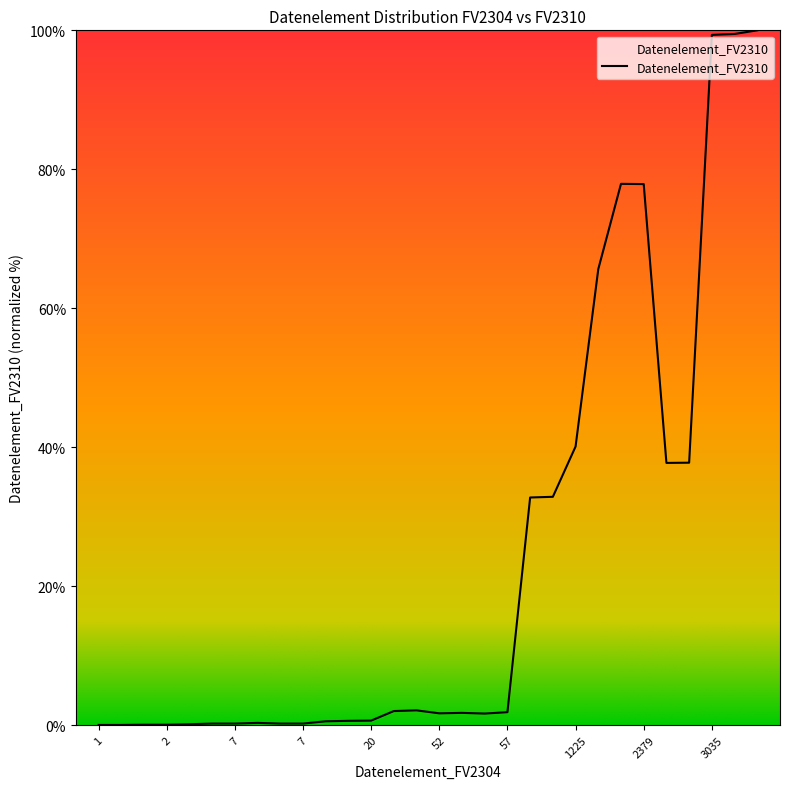

What is the greatest value displayed?

100.0